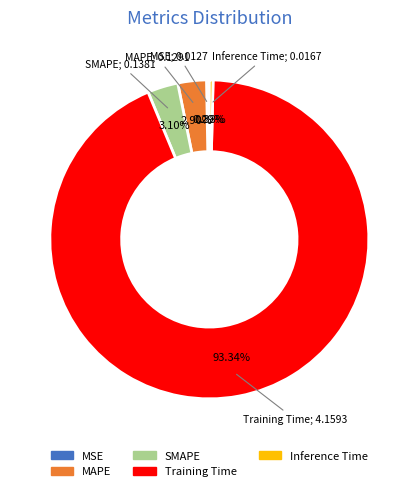

To the nearest percent, what is the average slice percentage?

20%